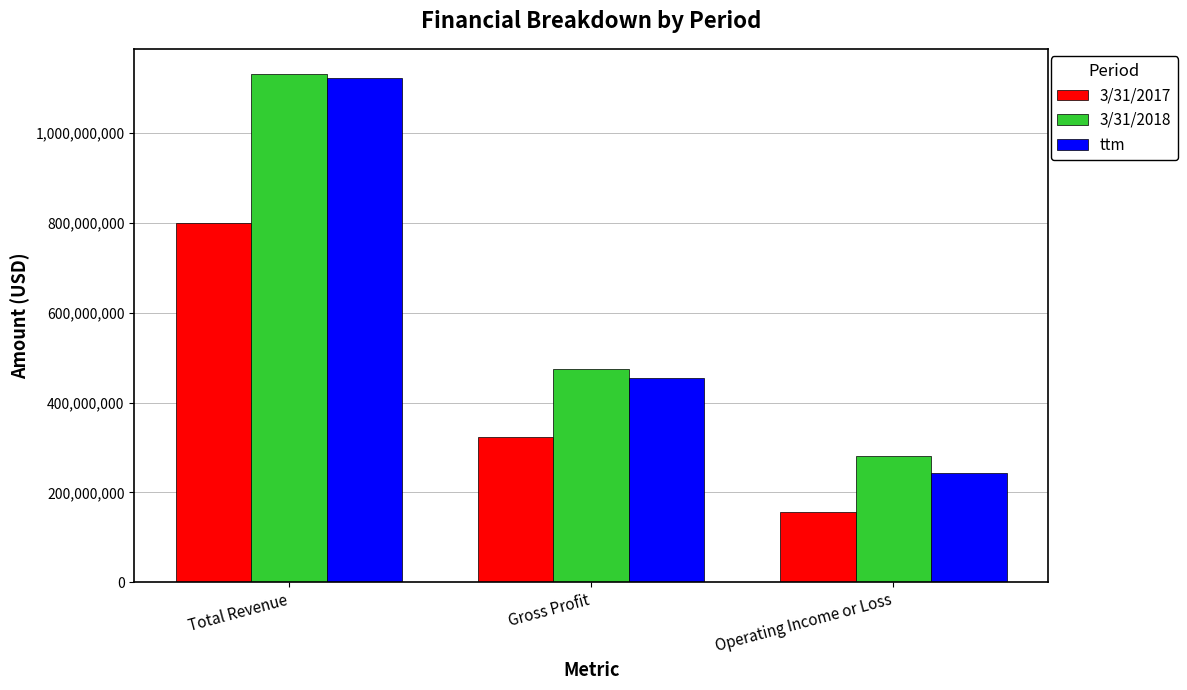

Is it true that 3/31/2017 equals 272200576 at Operating Income or Loss?

False